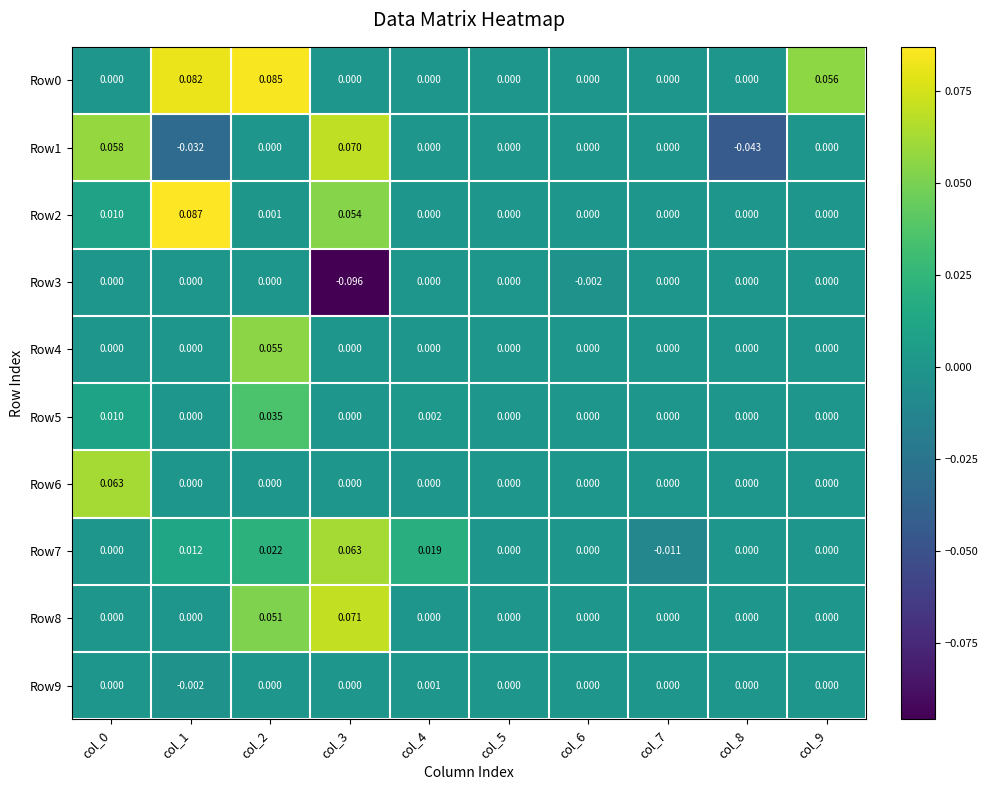

Is the value of Row0 at col_1 greater than the value of Row1 at col_2?

Yes